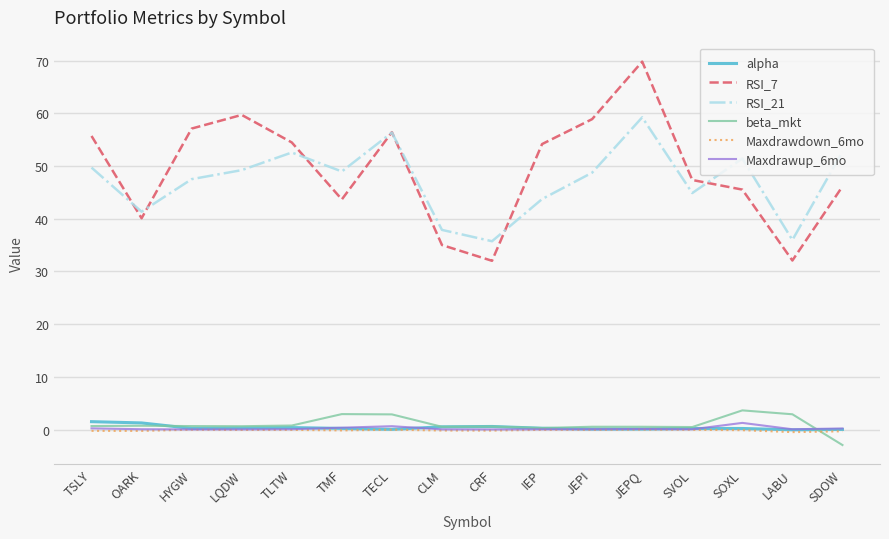

True or false: RSI_7 has a value of 56.4 at TECL.

True